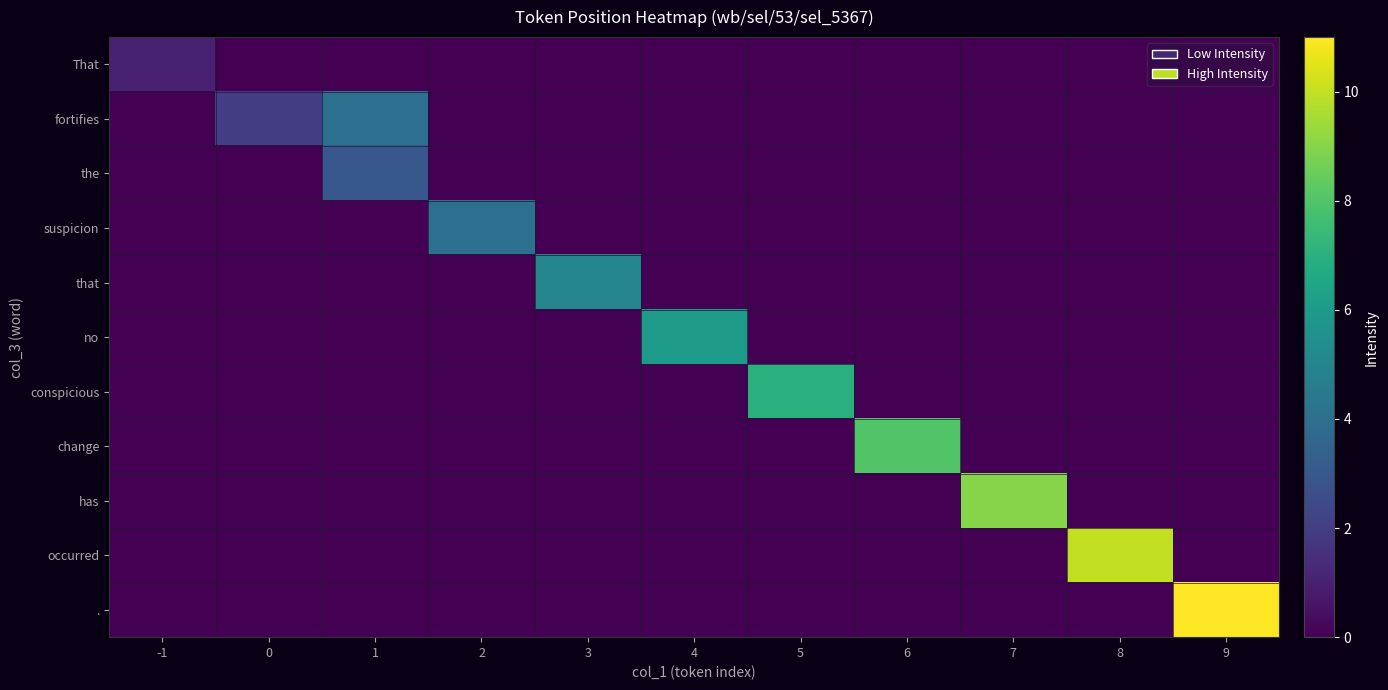

What is the difference between the highest and lowest values at 7?

9